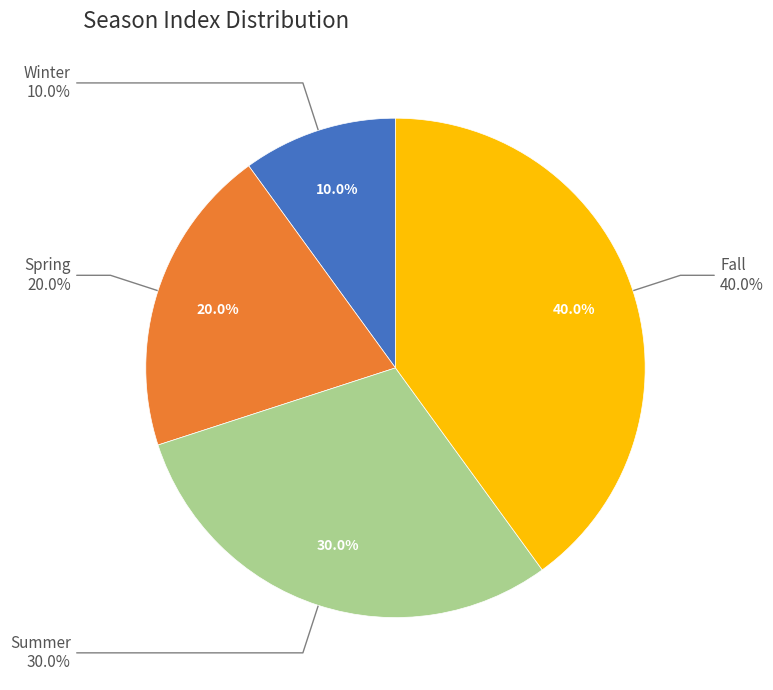

Which slice is the largest?

Fall